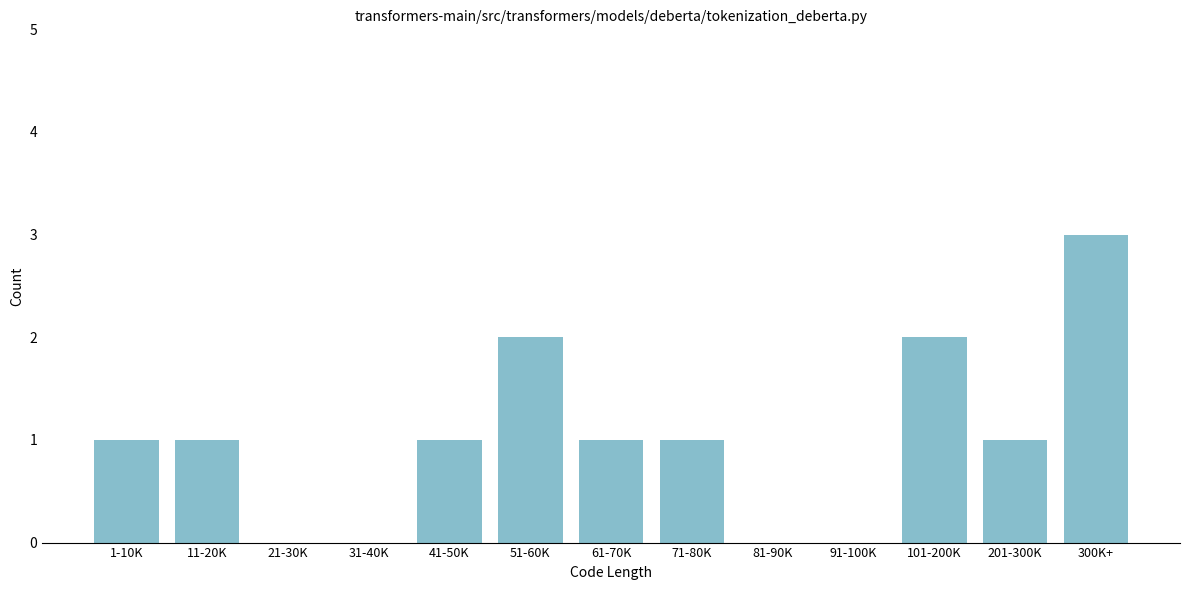

Reading right to left, extract all data points from this chart.

300K+=3	201-300K=1	101-200K=2	91-100K=0	81-90K=0	71-80K=1	61-70K=1	51-60K=2	41-50K=1	31-40K=0	21-30K=0	11-20K=1	1-10K=1